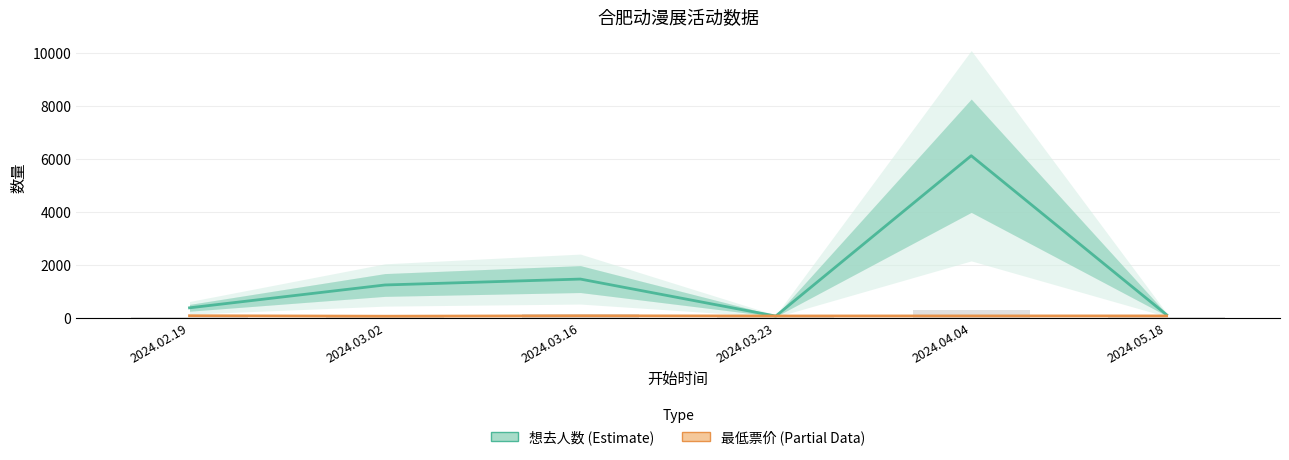

What is the label of the 4th bar from the right?

2024.03.16